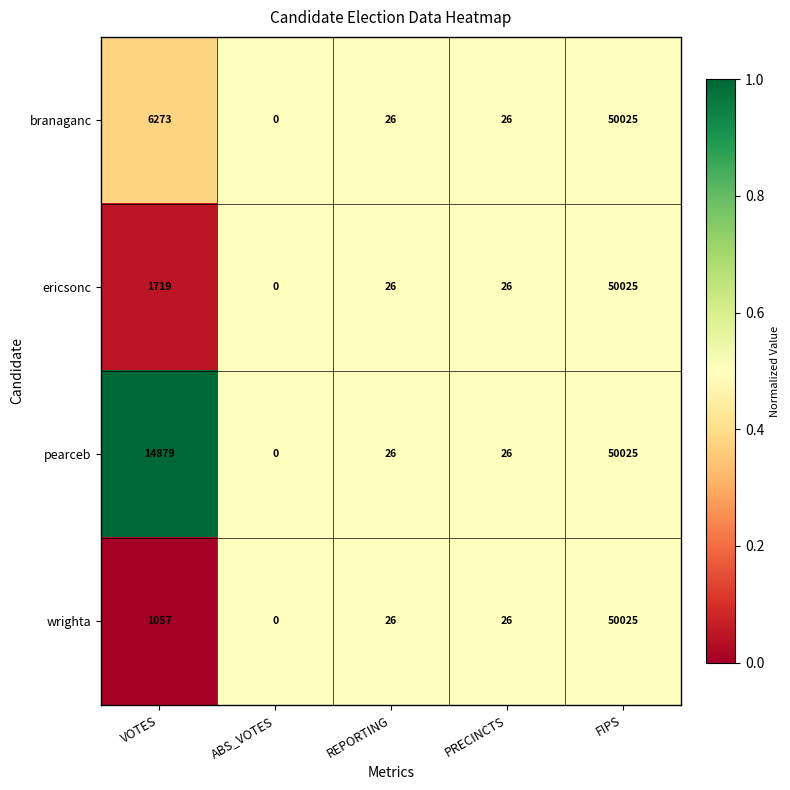

Between VOTES and REPORTING, which series saw the biggest shift?

pearceb